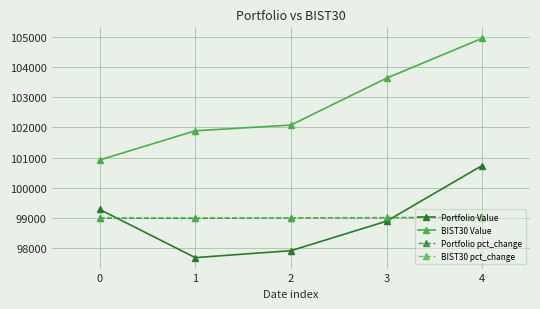

What is the difference between the highest and lowest values at 3?

4740.3